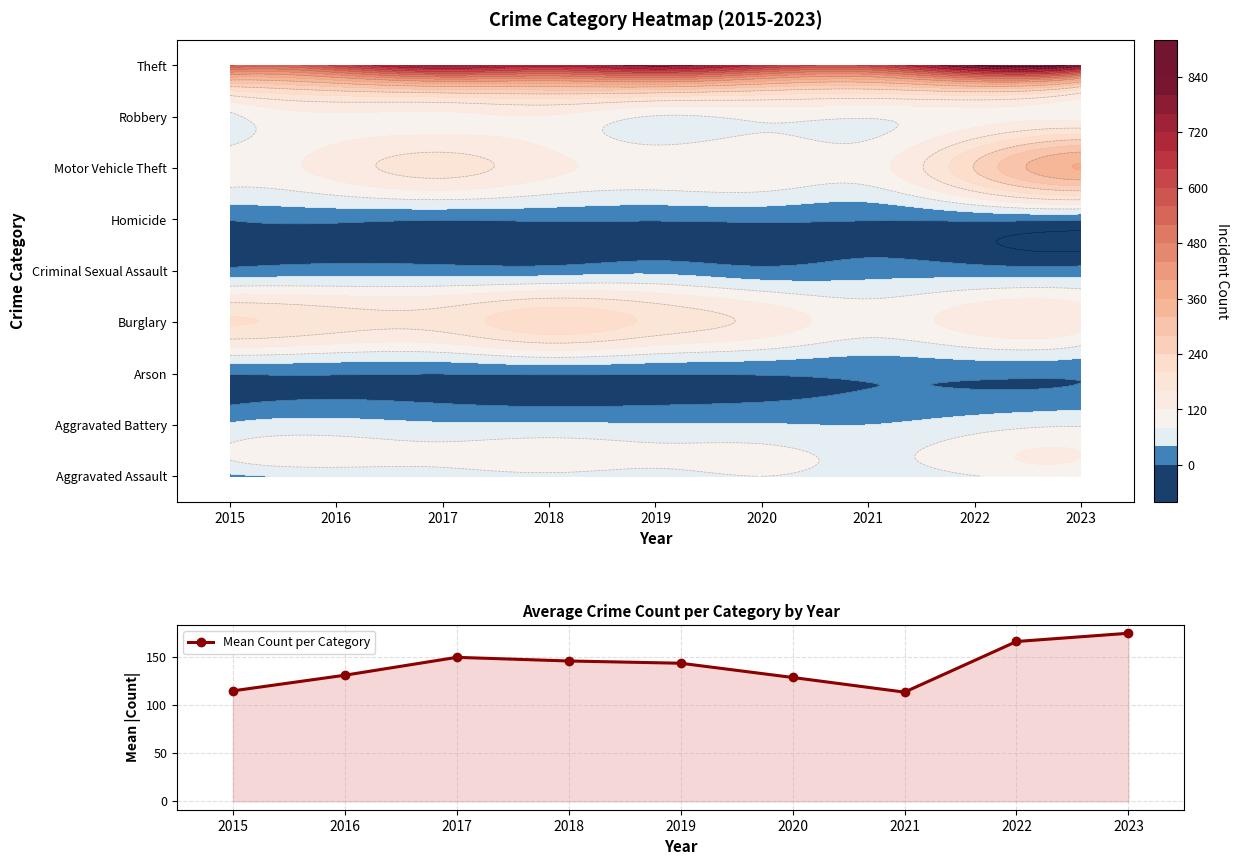

Which has a higher value, 2016 or 2021?

2016